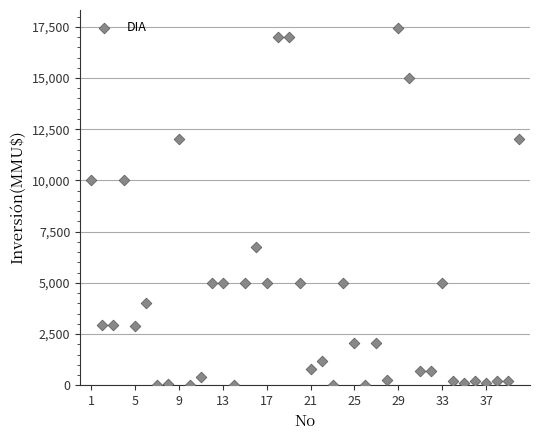

What is the range of Y values (max minus min)?

17447